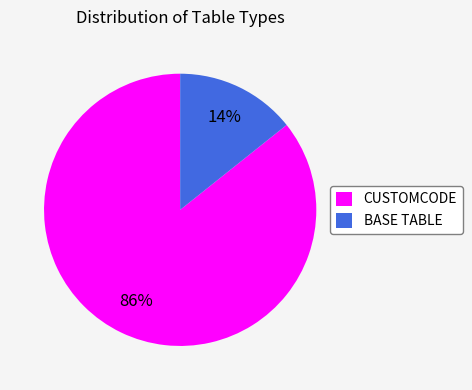

Which has a higher value, BASE TABLE or CUSTOMCODE?

CUSTOMCODE